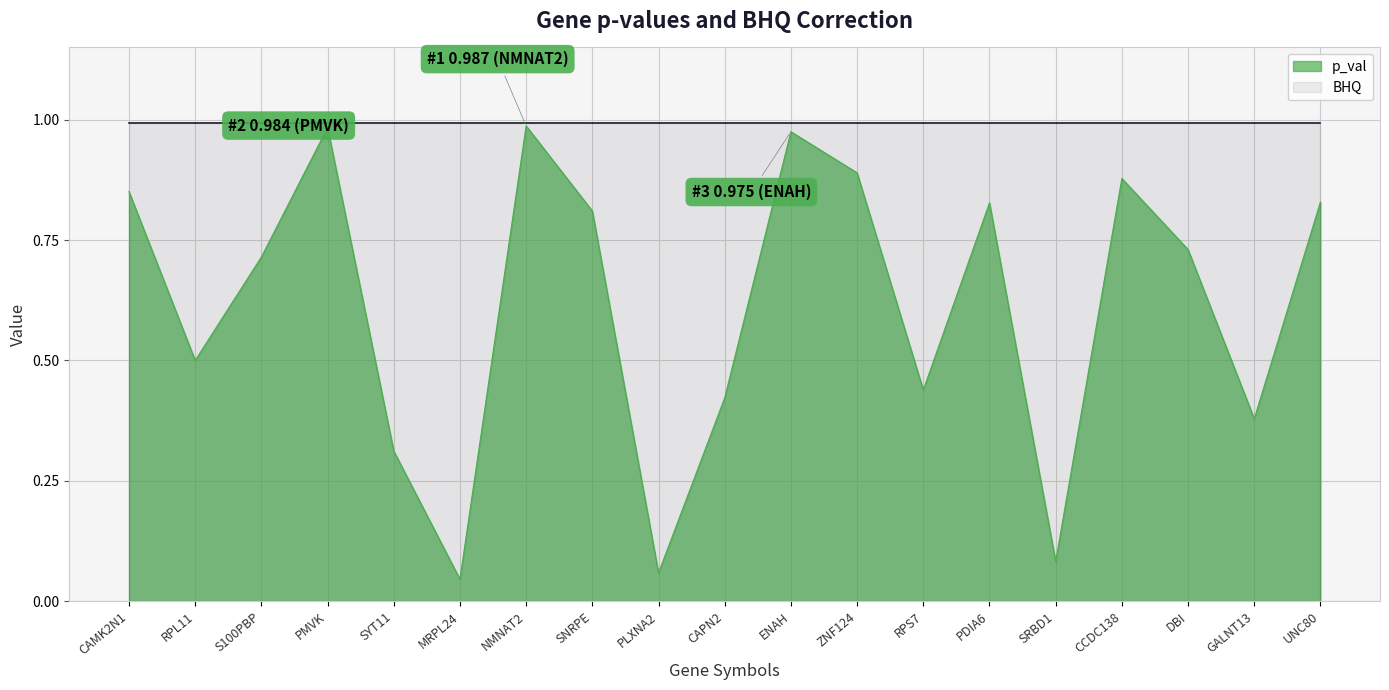

How many lines are shown in the chart?

2